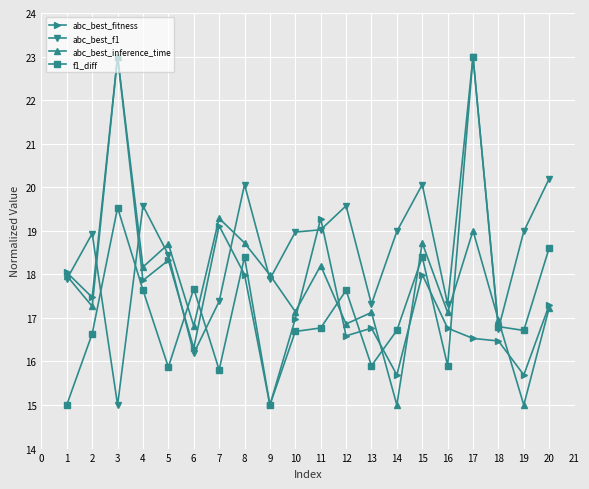

What is the value of the f1_diff point at the 11th from the left?

16.8